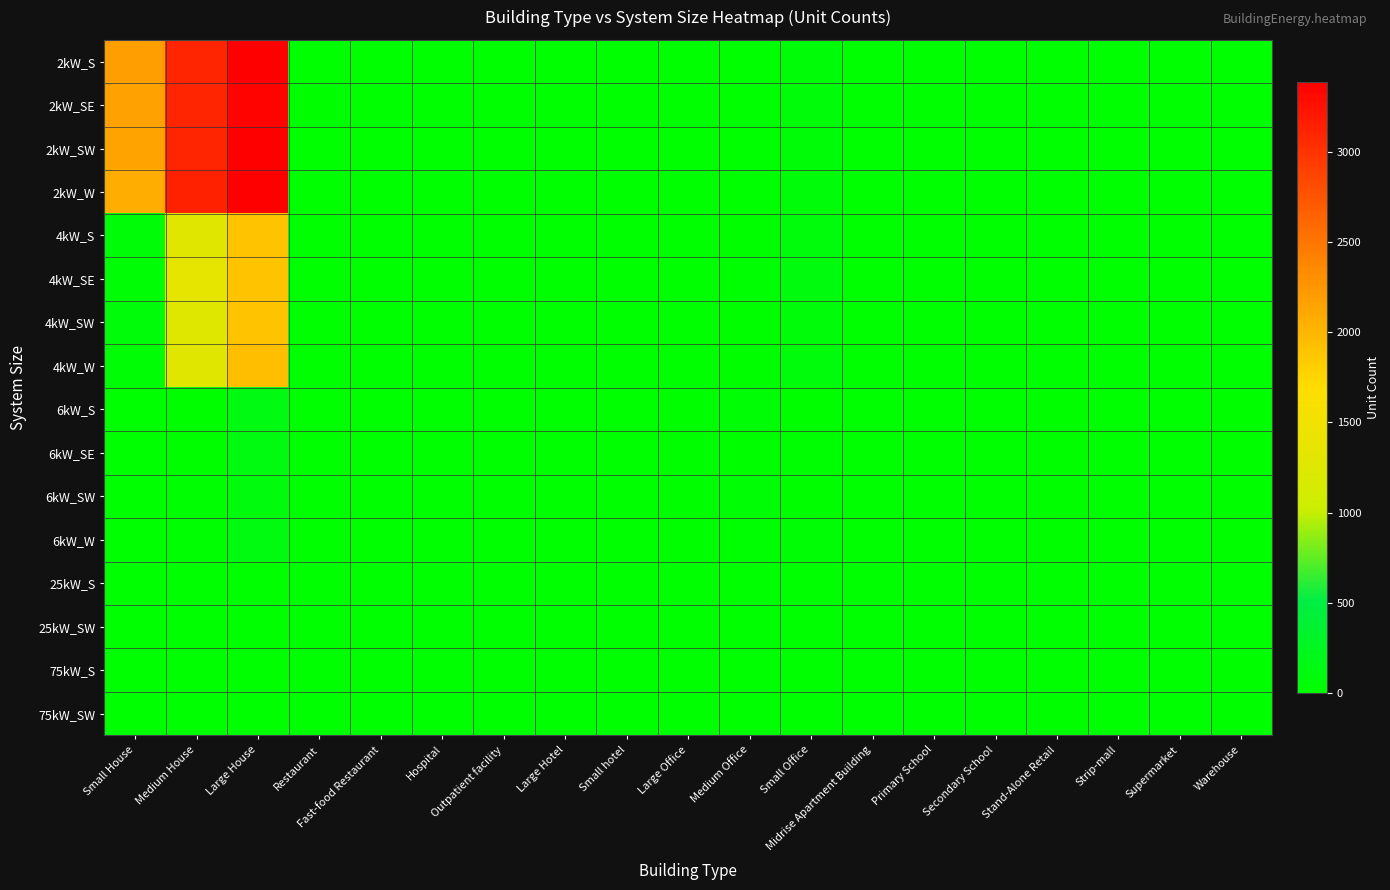

Which series changed the most between Fast-food Restaurant and Supermarket?

2kW_S